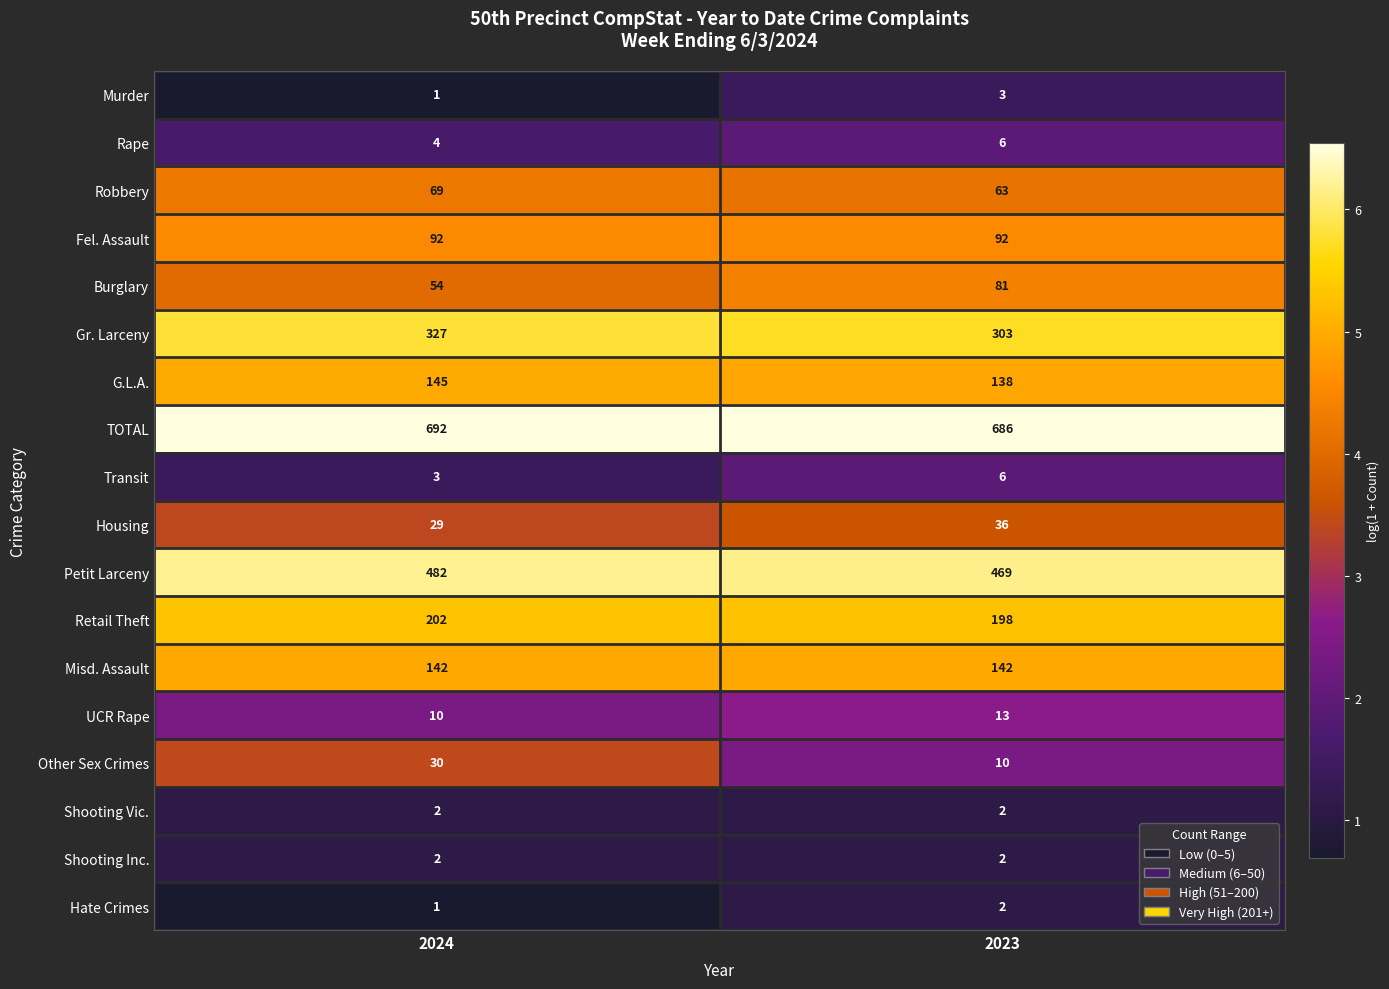

At which label does Murder reach its peak?

2023